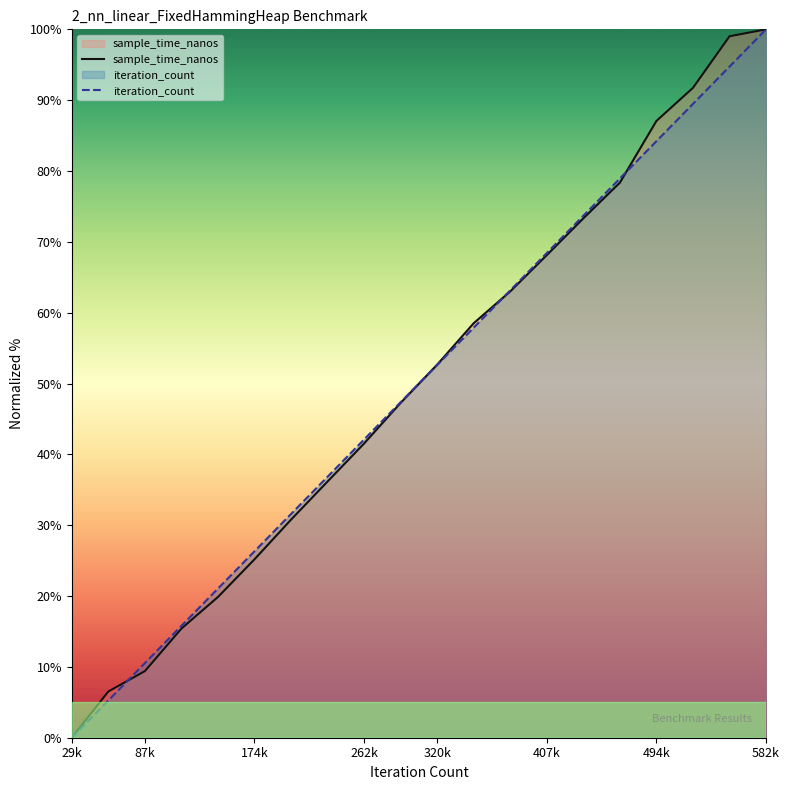

Is it true that sample_time_nanos equals 18.2 at 378495?

False